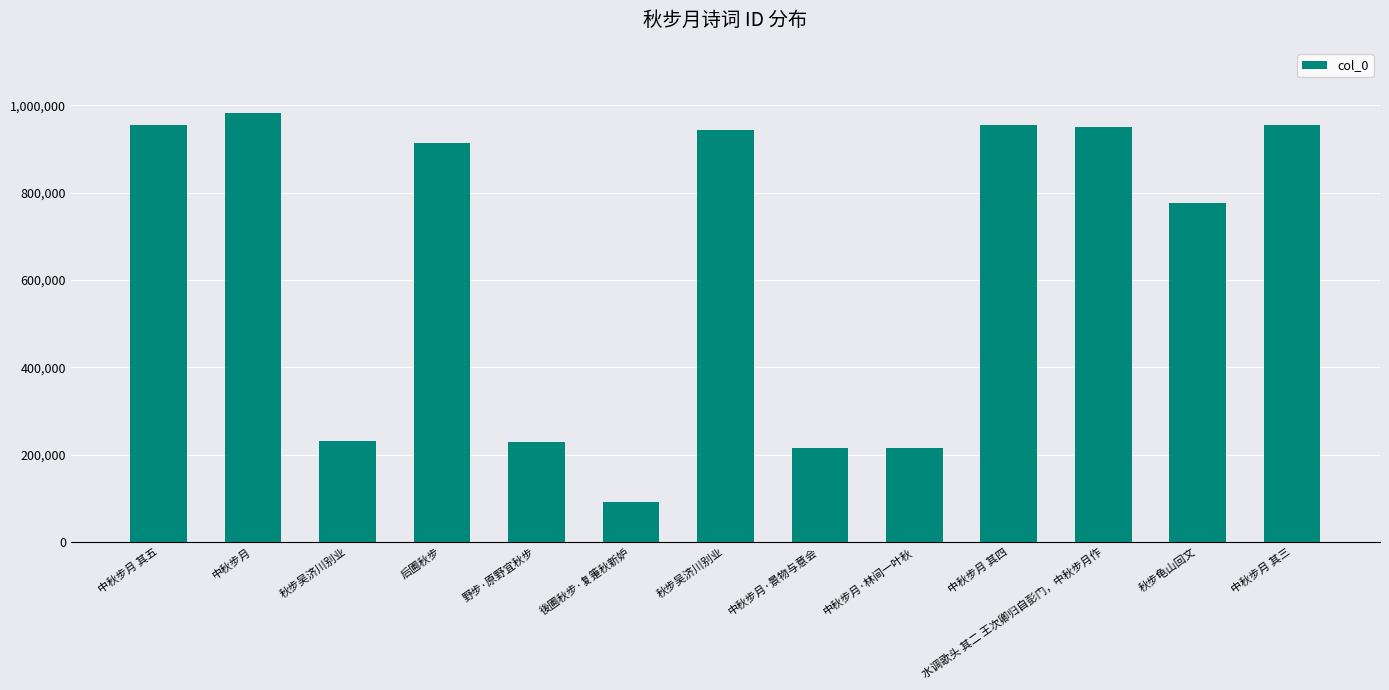

How many data points does each series have?

13